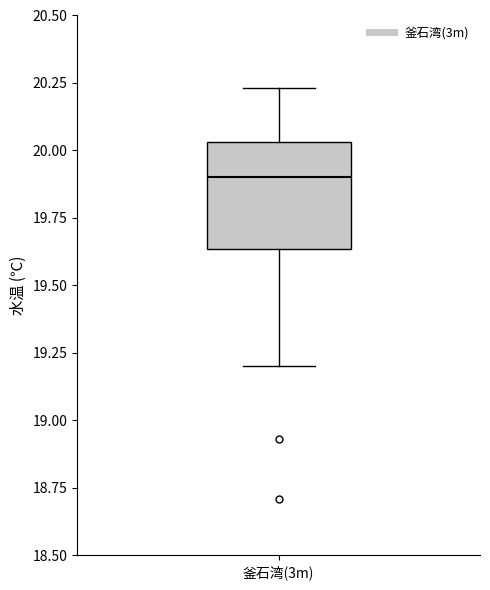

Where does the lower whisker of the box for 釜石湾(3m) end on the y-axis? The values are not printed on the chart, so give them approximately, as read against the axis.

19.20